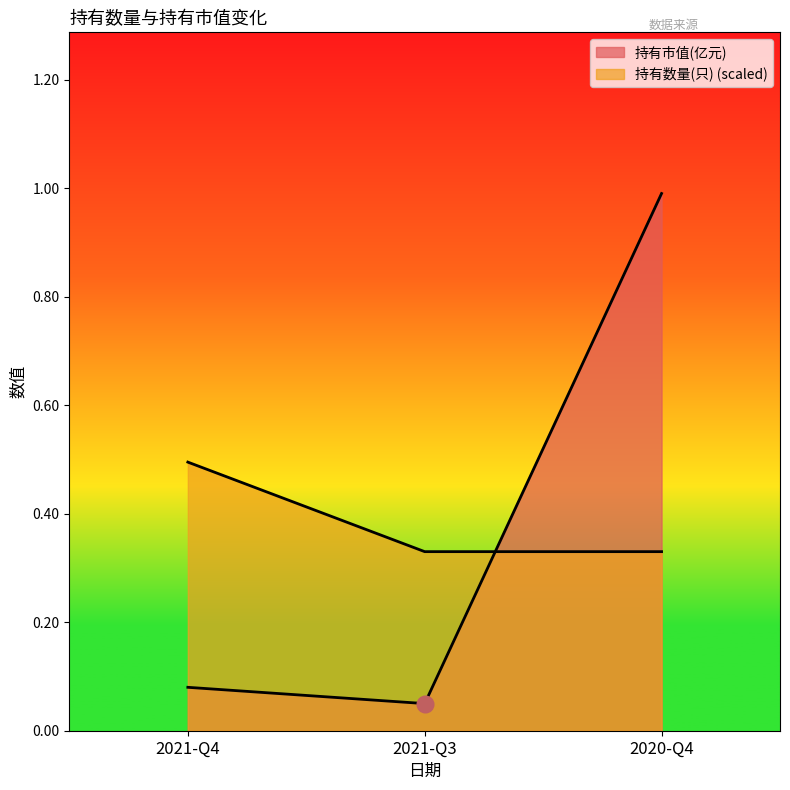

What is the highest value of the 持有市值(亿元) series?

1.0